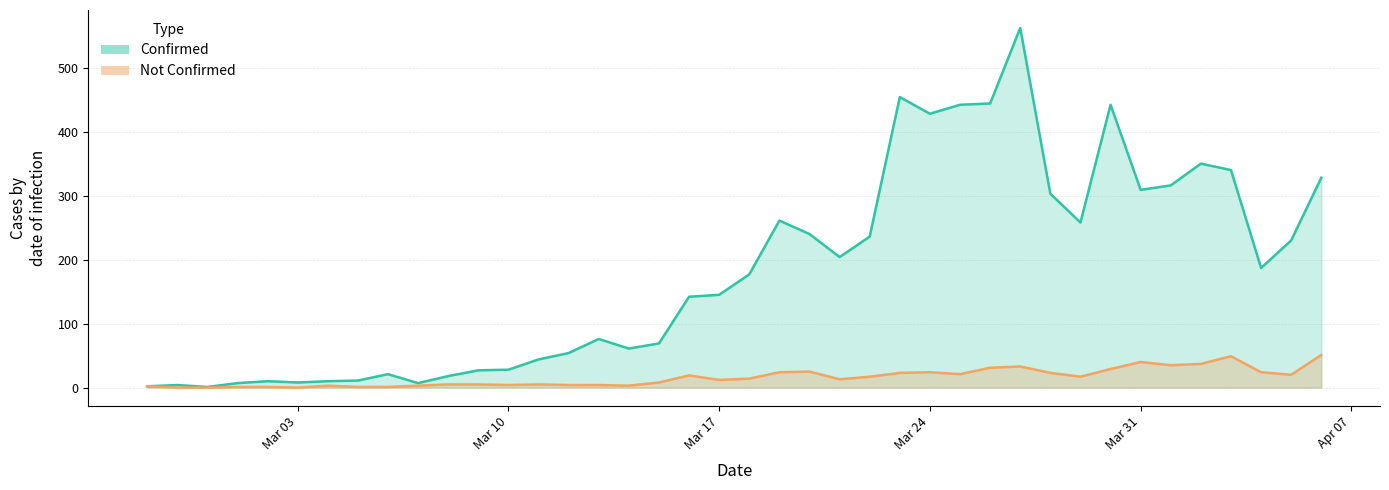

Reading left to right, list all the values displayed in this chart.

confirmed: 2	4	1	7	10	8	10	11	21	7	18	27	28	44	54	76	61	69	142	145	177	261	240	204	236	454	428	442	444	562	303	258	442	309	316	350	340	187	230	328
not-confirmed: 2	0	0	1	1	0	3	1	1	3	5	5	4	5	4	4	3	8	19	12	14	24	25	13	17	23	24	21	31	33	23	17	29	40	35	37	49	24	20	51